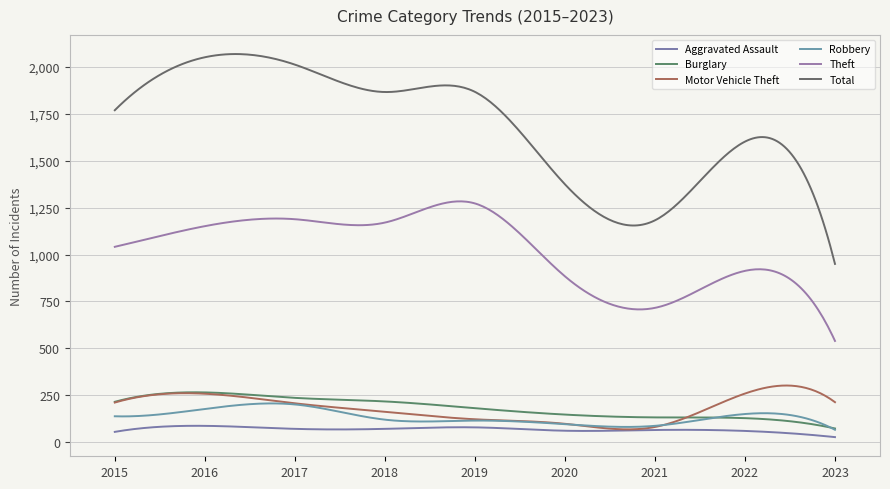

What is the sum of all Theft values?

306538.7